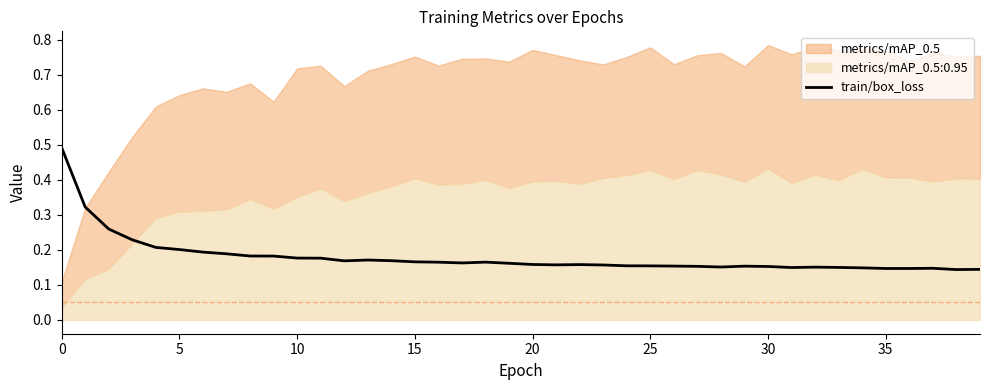

What is the maximum value for train/box_loss?

0.5